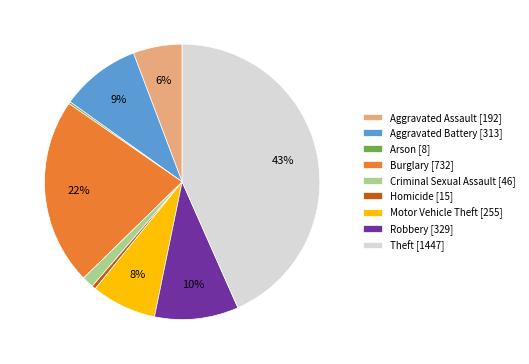

What percentage is the Criminal Sexual Assault slice, to the nearest percent?

1%